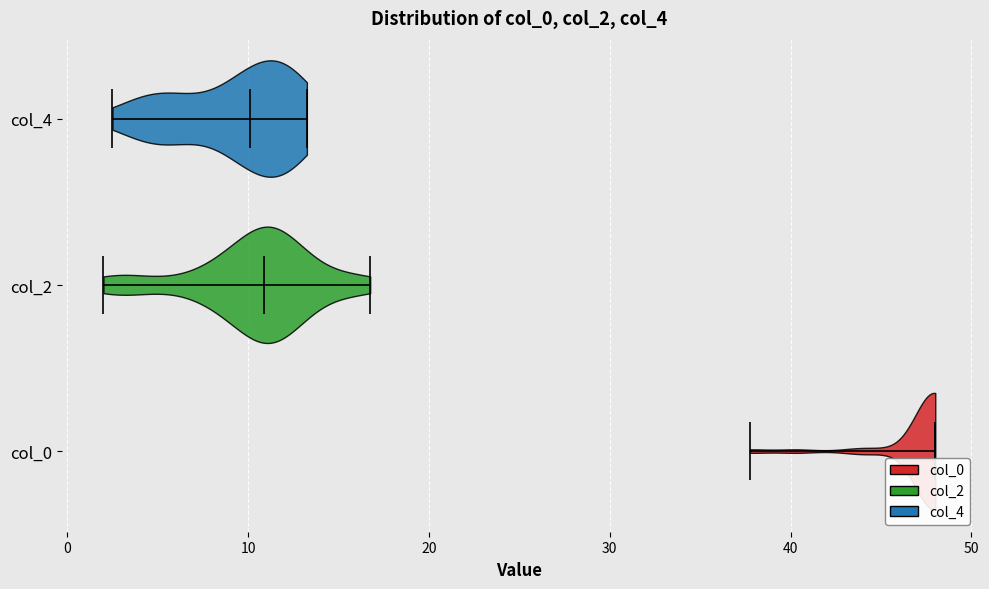

Reading bottom to top, read every violin against the x-axis: where its median line is, and the lowest and highest points it reaches. The values are not printed on the chart, so give them approximately, as read against the axis.

col_0: median line 48, lowest point 38, highest point 48
col_2: median line 11, lowest point 2, highest point 17
col_4: median line 10, lowest point 3, highest point 13